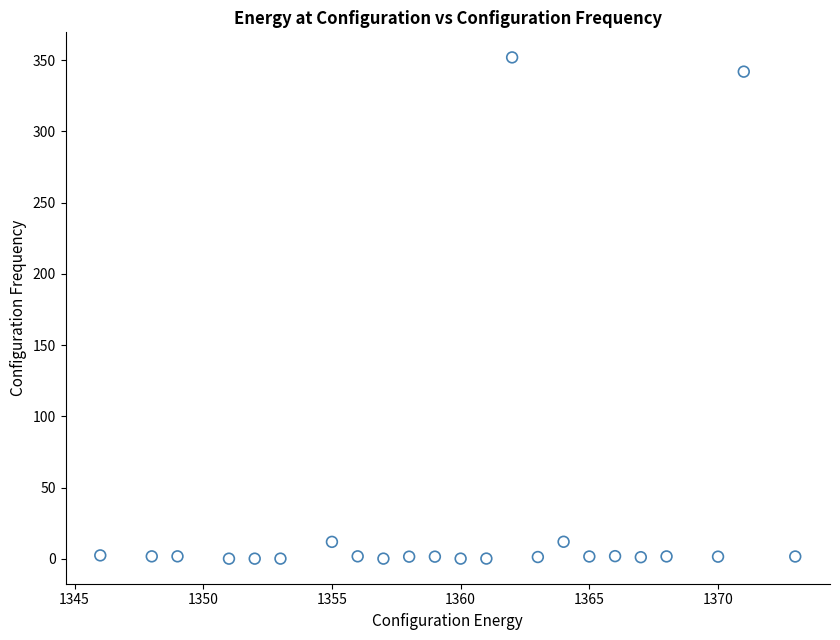

What is the range of X values (max minus min)?

27.0